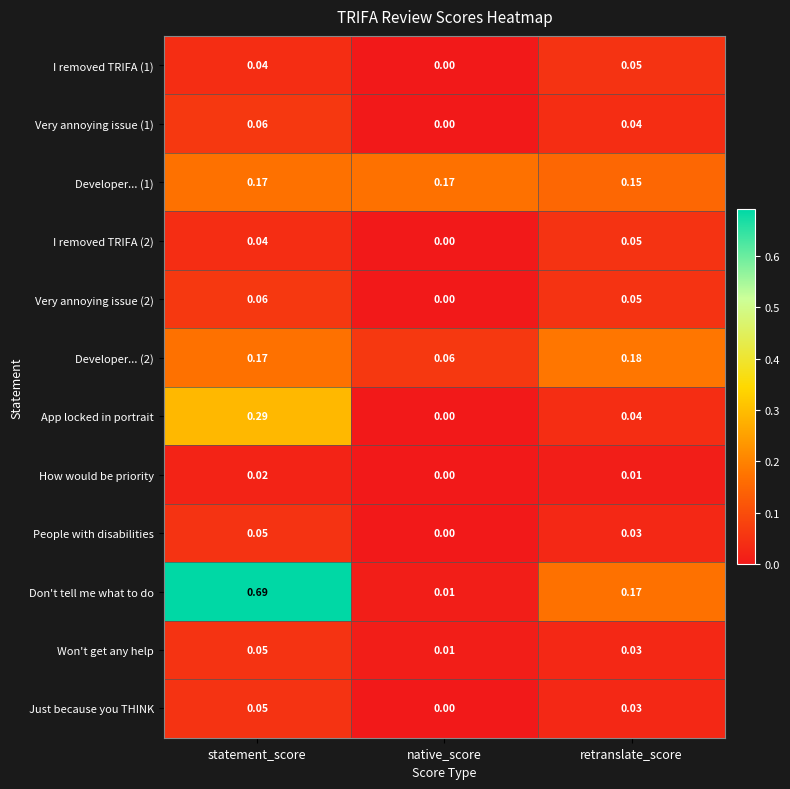

Which category has the lowest value in the App locked in portrait series?

native_score